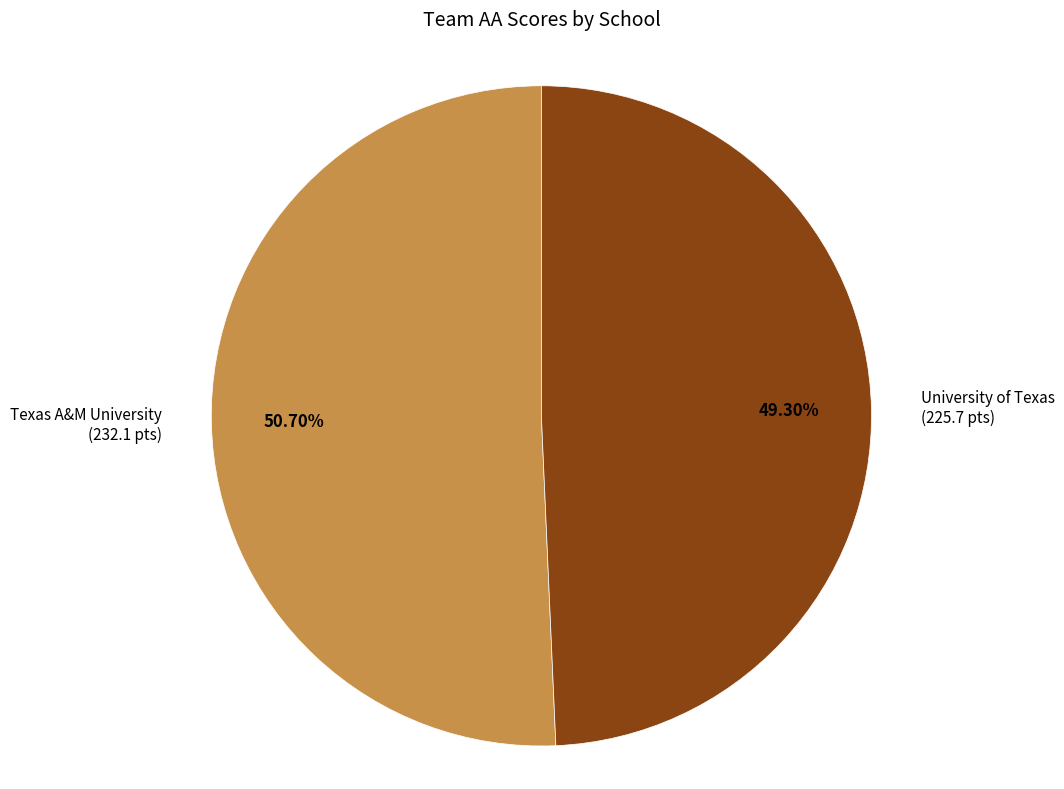

Does any single category account for the majority?

Yes